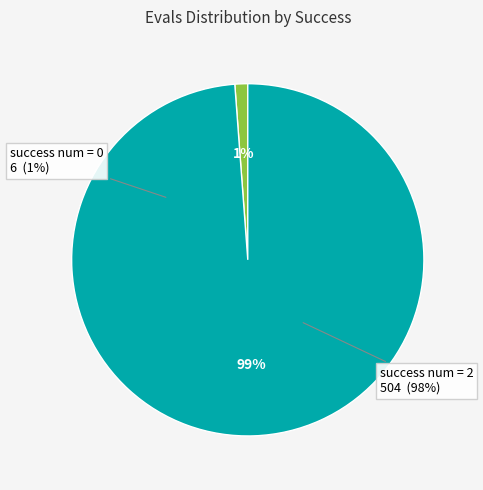

What percentage is the success num = 0 (evals=6) slice, to the nearest percent?

1%